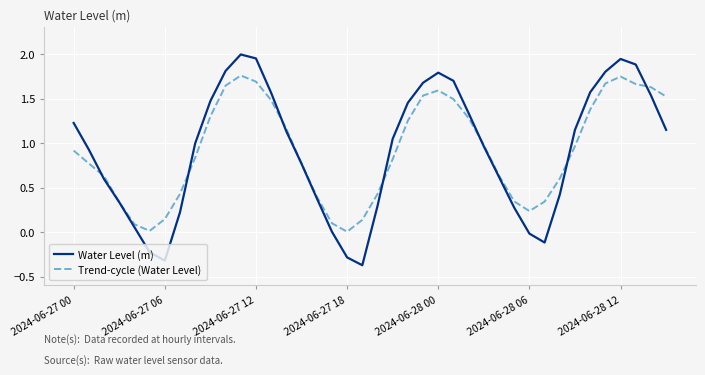

What is the minimum value shown in the chart?

-0.4